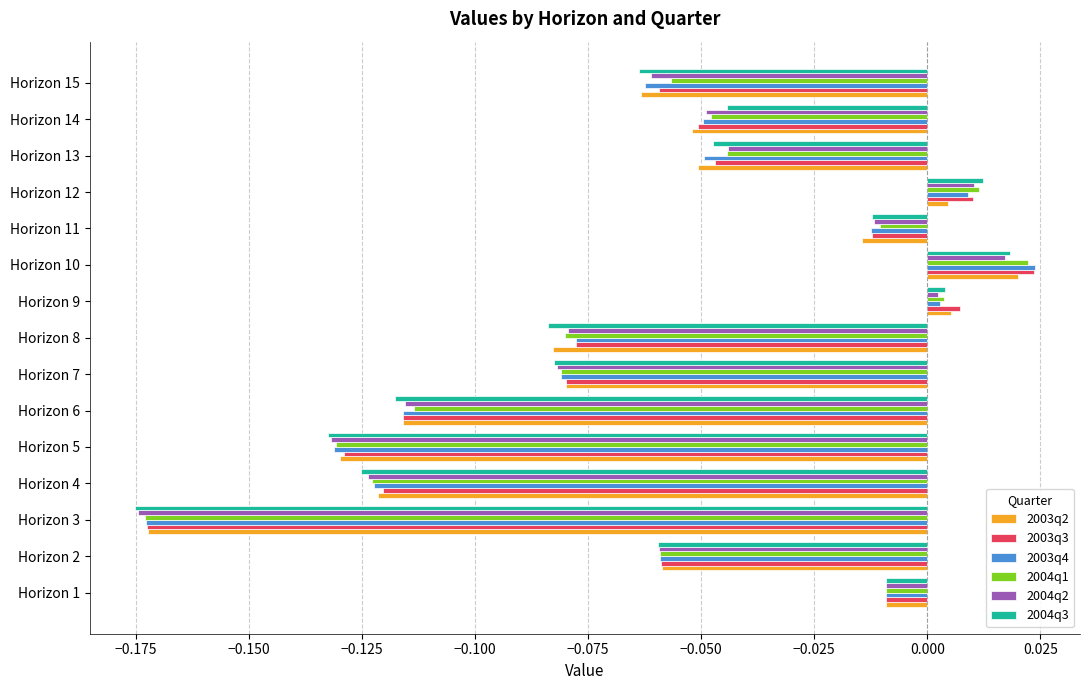

Which series has the largest range (max minus min)?

2003q4